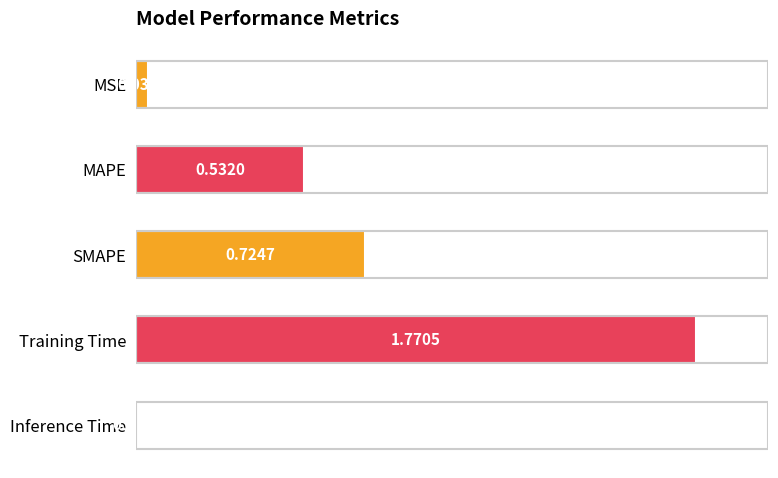

List the labels in order of value, smallest first.

Inference Time, MSE, MAPE, SMAPE, Training Time